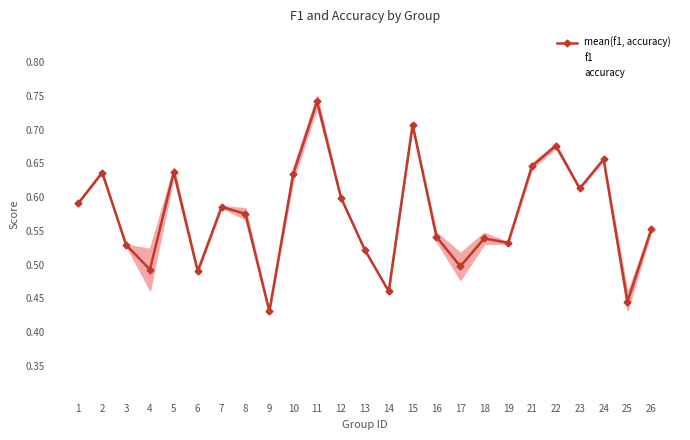

Reading right to left, extract all data points from this chart.

mean(f1, accuracy): 26=0.6	25=0.4	24=0.7	23=0.6	22=0.7	21=0.6	19=0.5	18=0.5	17=0.5	16=0.5	15=0.7	14=0.5	13=0.5	12=0.6	11=0.7	10=0.6	9=0.4	8=0.6	7=0.6	6=0.5	5=0.6	4=0.5	3=0.5	2=0.6	1=0.6
f1: 26=0.5	25=0.4	24=0.7	23=0.6	22=0.7	21=0.6	19=0.5	18=0.5	17=0.5	16=0.5	15=0.7	14=0.5	13=0.5	12=0.6	11=0.7	10=0.6	9=0.4	8=0.6	7=0.6	6=0.5	5=0.6	4=0.5	3=0.5	2=0.6	1=0.6
accuracy: 26=0.6	25=0.5	24=0.7	23=0.6	22=0.7	21=0.7	19=0.5	18=0.5	17=0.5	16=0.5	15=0.7	14=0.5	13=0.5	12=0.6	11=0.8	10=0.6	9=0.4	8=0.6	7=0.6	6=0.5	5=0.6	4=0.5	3=0.5	2=0.6	1=0.6